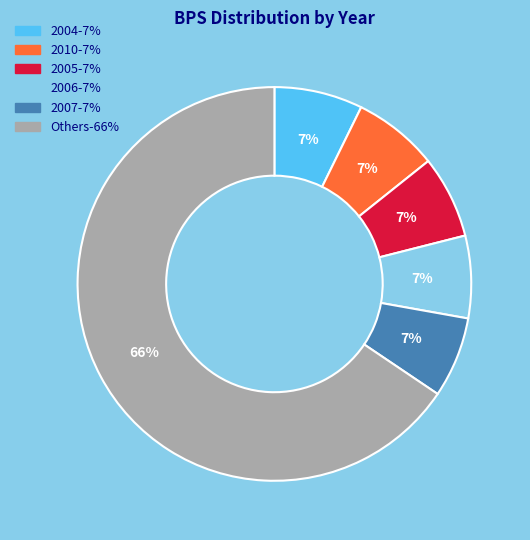

Does any single category account for the majority?

Yes